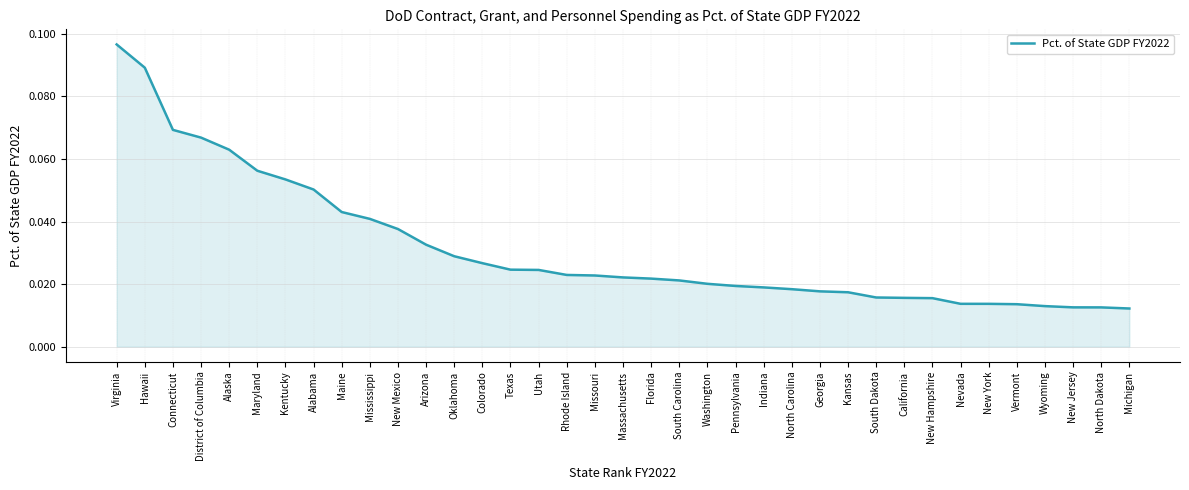

Between Utah and Virginia, which is larger?

Virginia